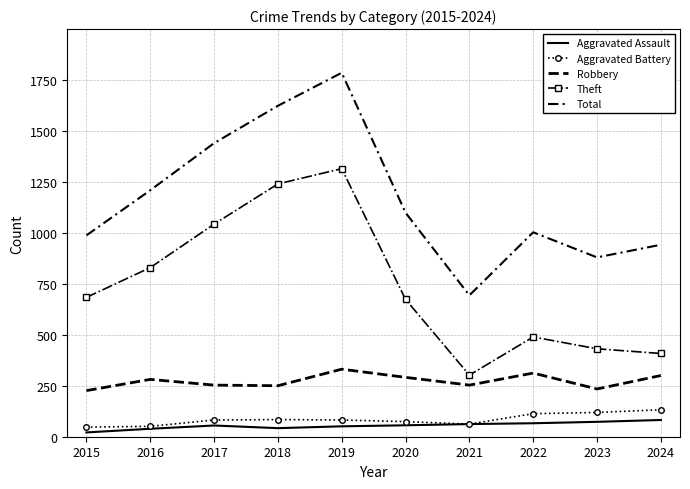

What is the difference between the maximum and second lowest values in the Total series?

905